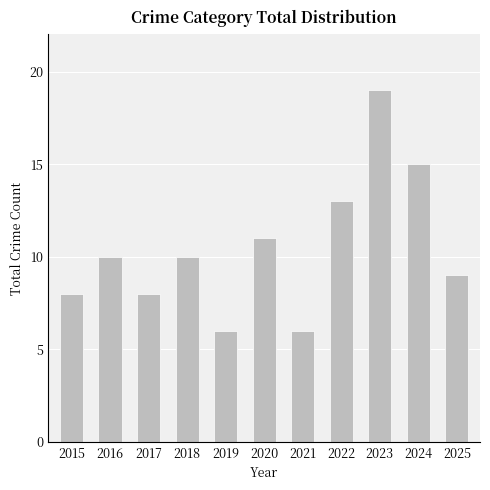

What is the difference between the maximum and second lowest values?

13